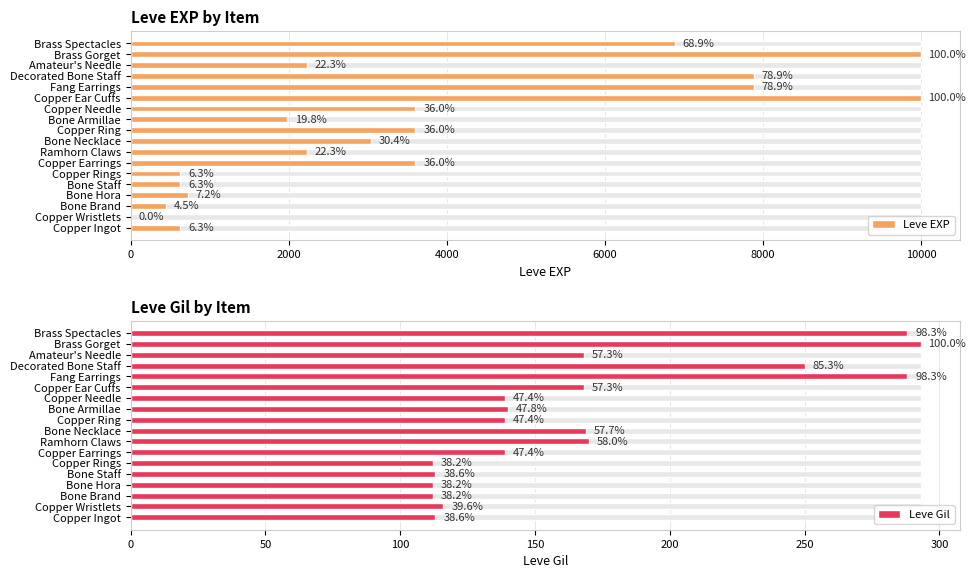

How many bars are there in each group?

2